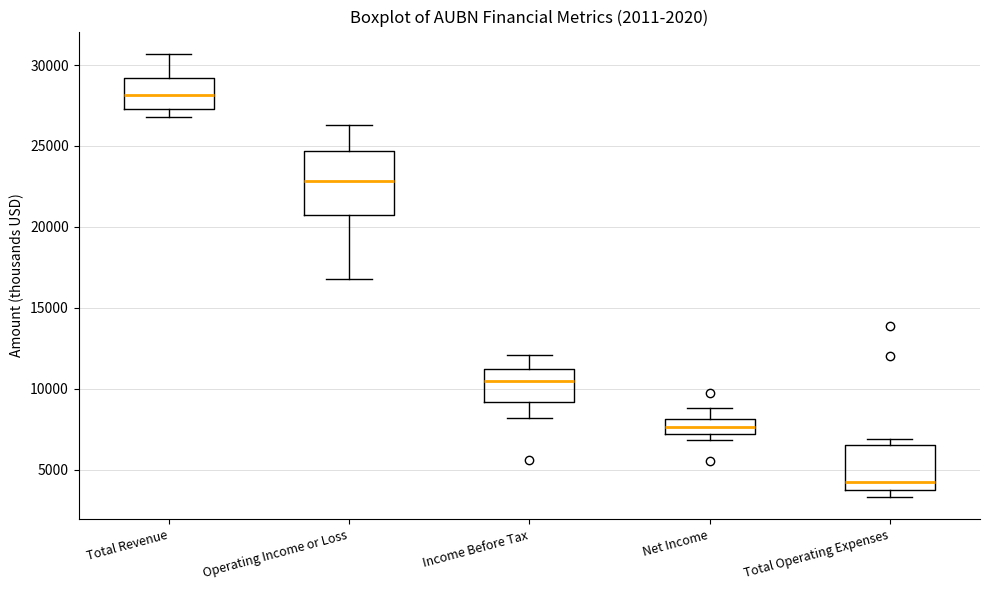

Reading left to right, read every box against the y-axis: the position of its median line, the range the box covers, and the ends of its whiskers. The values are not printed on the chart, so give them approximately, as read against the axis.

Total Revenue: median 28000, box 27500 to 29000, whiskers 27000 to 30500
Operating Income or Loss: median 23000, box 20500 to 24500, whiskers 17000 to 26500
Income Before Tax: median 10500, box 9000 to 11000, whiskers 8000 to 12000
Net Income: median 7500, box 7000 to 8000, whiskers 7000 (just below the box's lower edge) to 9000
Total Operating Expenses: median 4500, box 4000 to 6500, whiskers 3500 to 7000